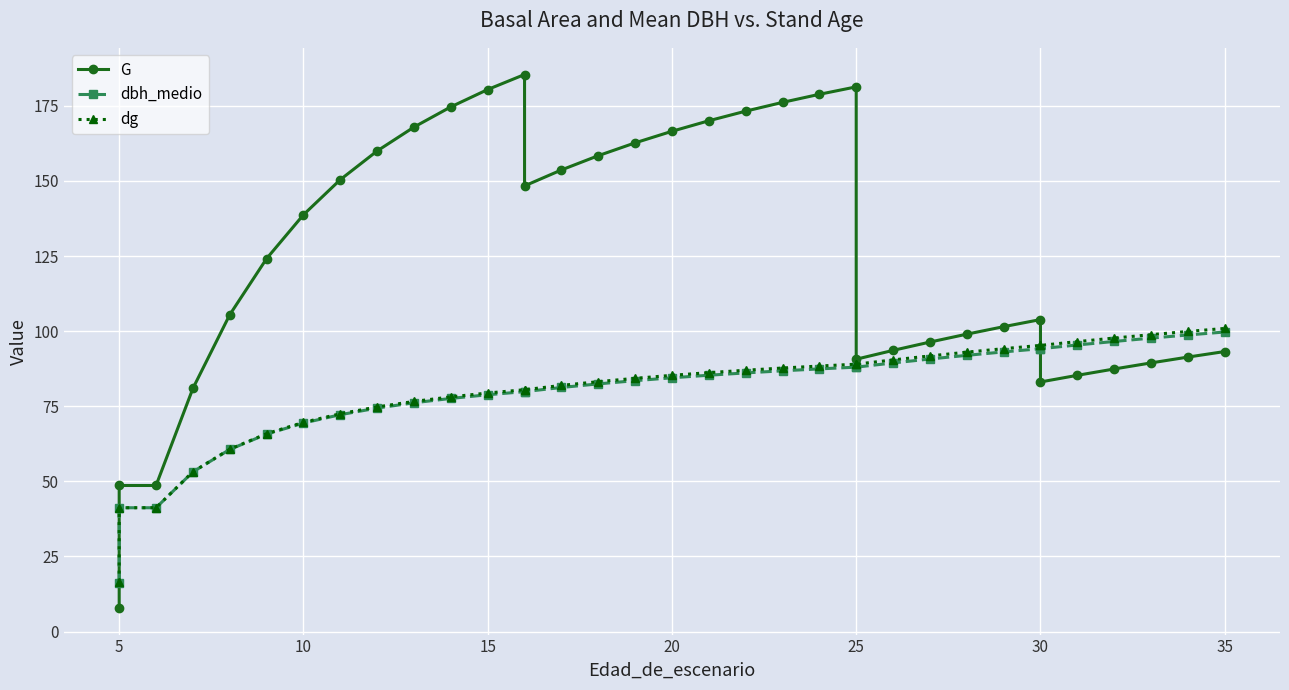

True or false: dg and dbh_medio cross at least once.

False